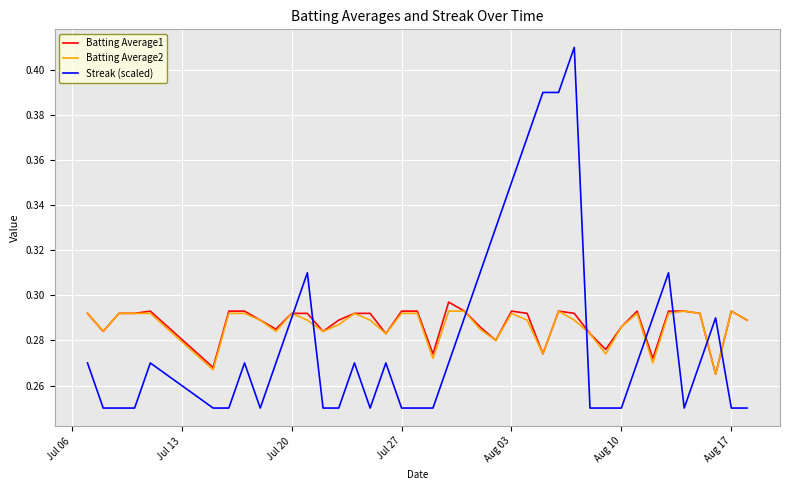

Which series ends up on top after the final intersection of Streak (scaled) and Batting Average1?

Batting Average1